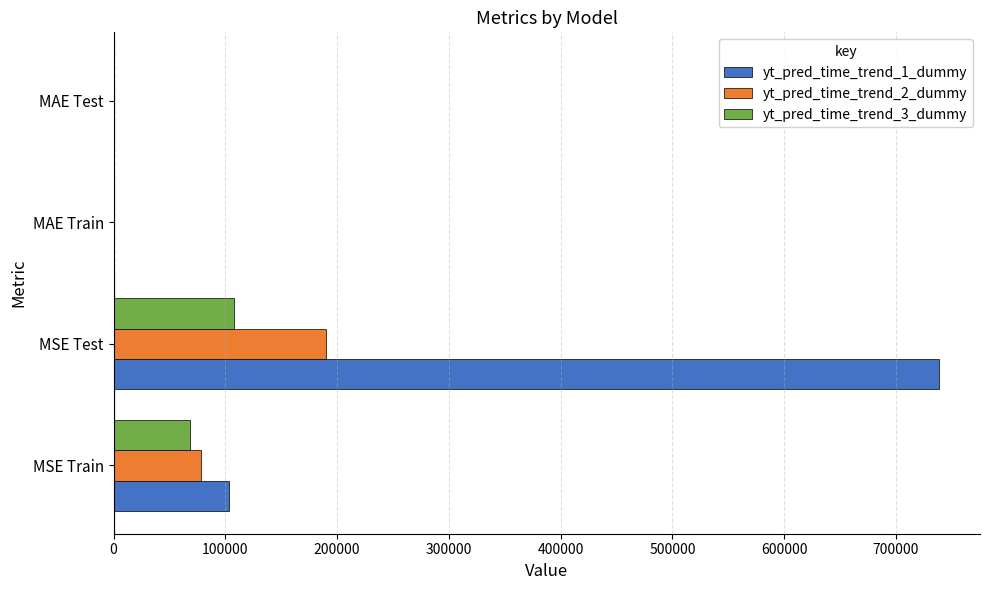

Which category has the highest value in the yt_pred_time_trend_3_dummy series?

MSE Test